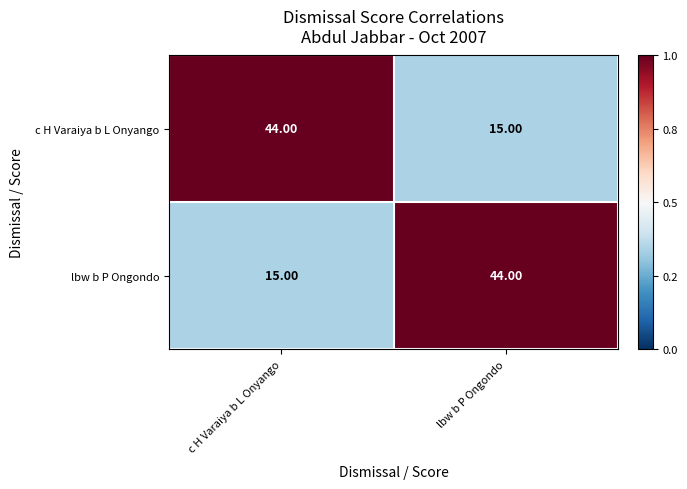

What is the spread (max minus min) of values at c H Varaiya b L Onyango?

29